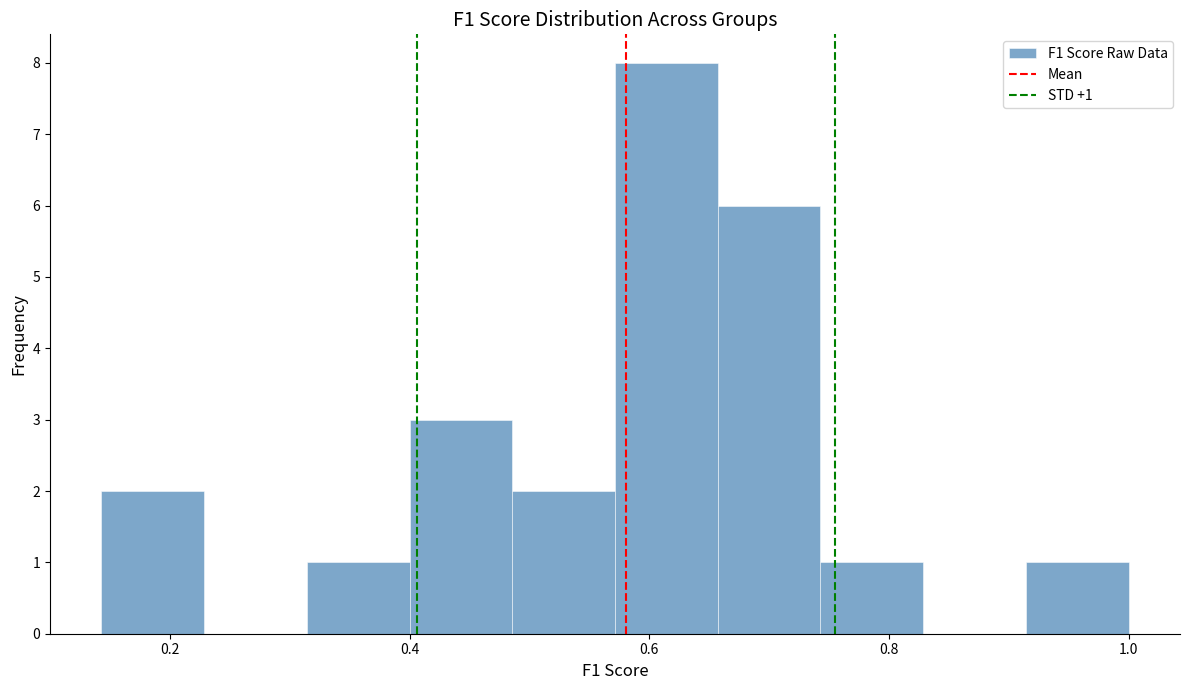

Over which range of the x-axis is the bar tallest?

0.58 to 0.66